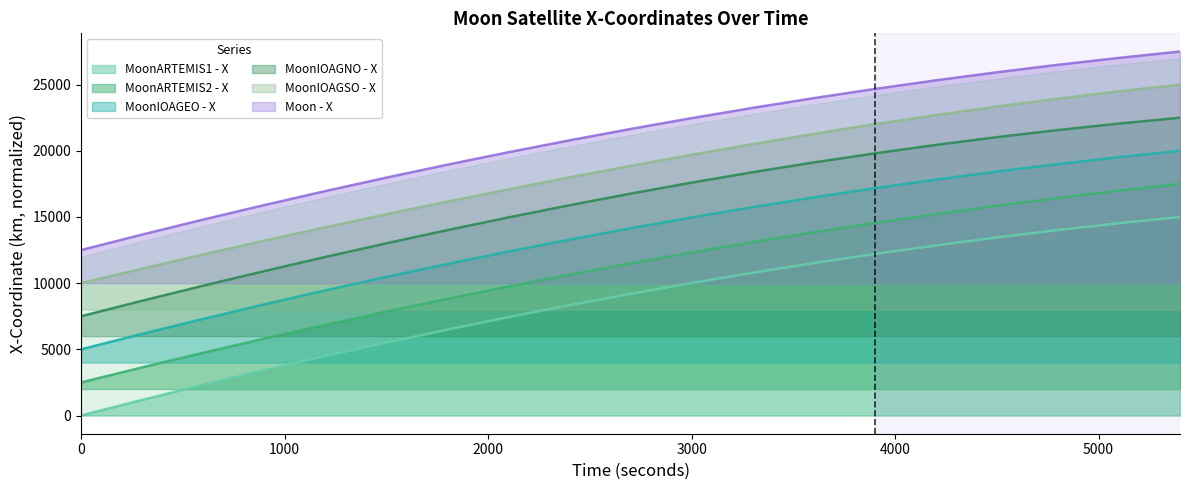

True or false: MoonIOAGSO - X and MoonARTEMIS1 - X cross at least once.

False